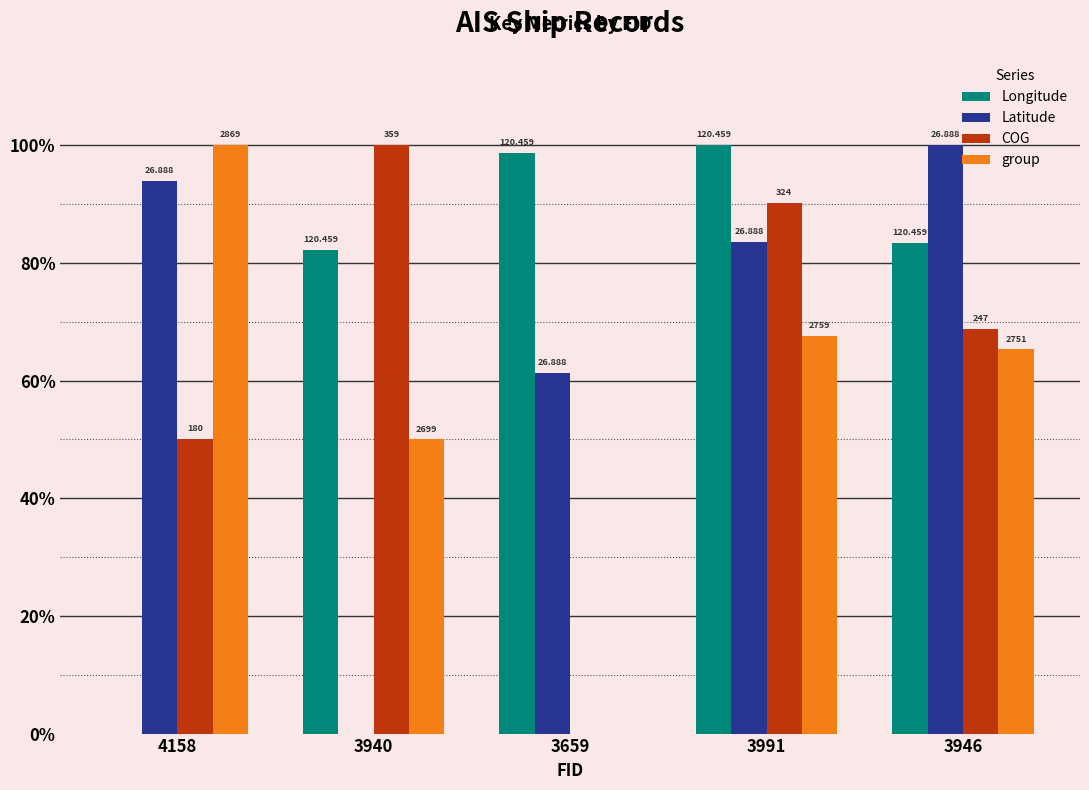

Reading left to right, what are all the values shown in this chart?

Longitude: 0.0	0.8	1.0	1.0	0.8
Latitude: 0.9	0.0	0.6	0.8	1.0
COG: 0.5	1.0	0.0	0.9	0.7
group: 1.0	0.5	0.0	0.7	0.7